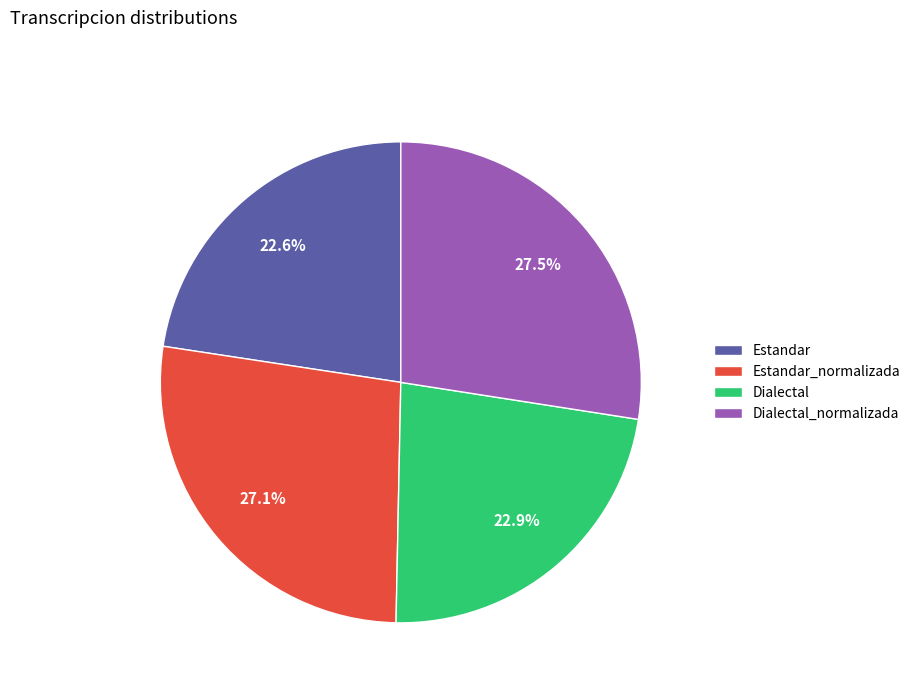

To the nearest percent, what is the difference between the largest and smallest slice percentages?

5%